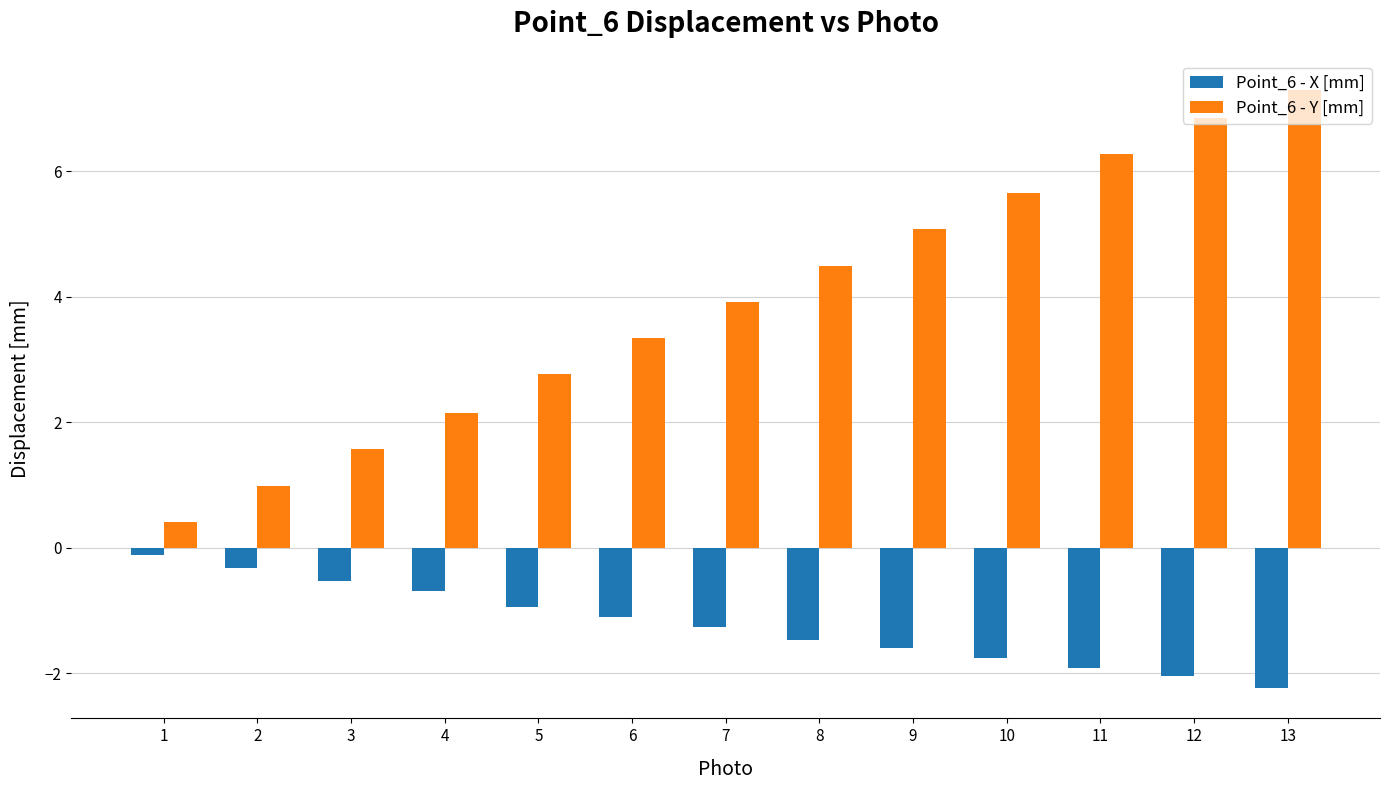

List the series in order of their peak value, highest first.

Point_6 - Y [mm], Point_6 - X [mm]